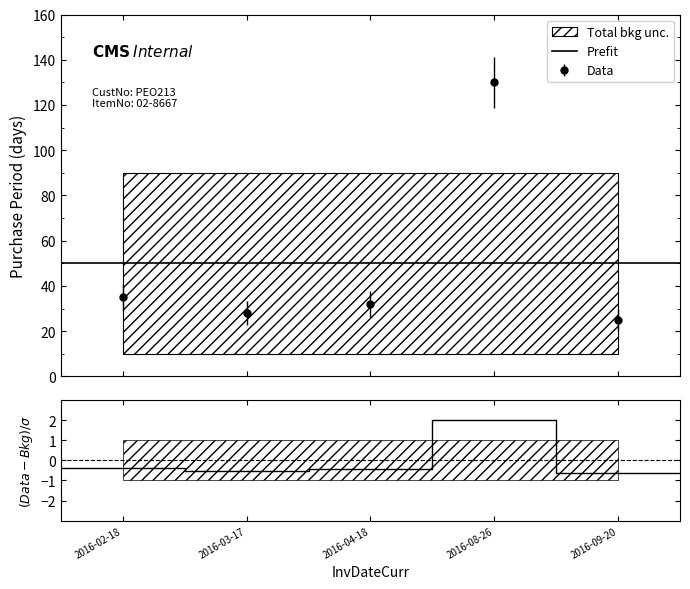

Where is Prefit nearest to the value 50?

2016-02-18